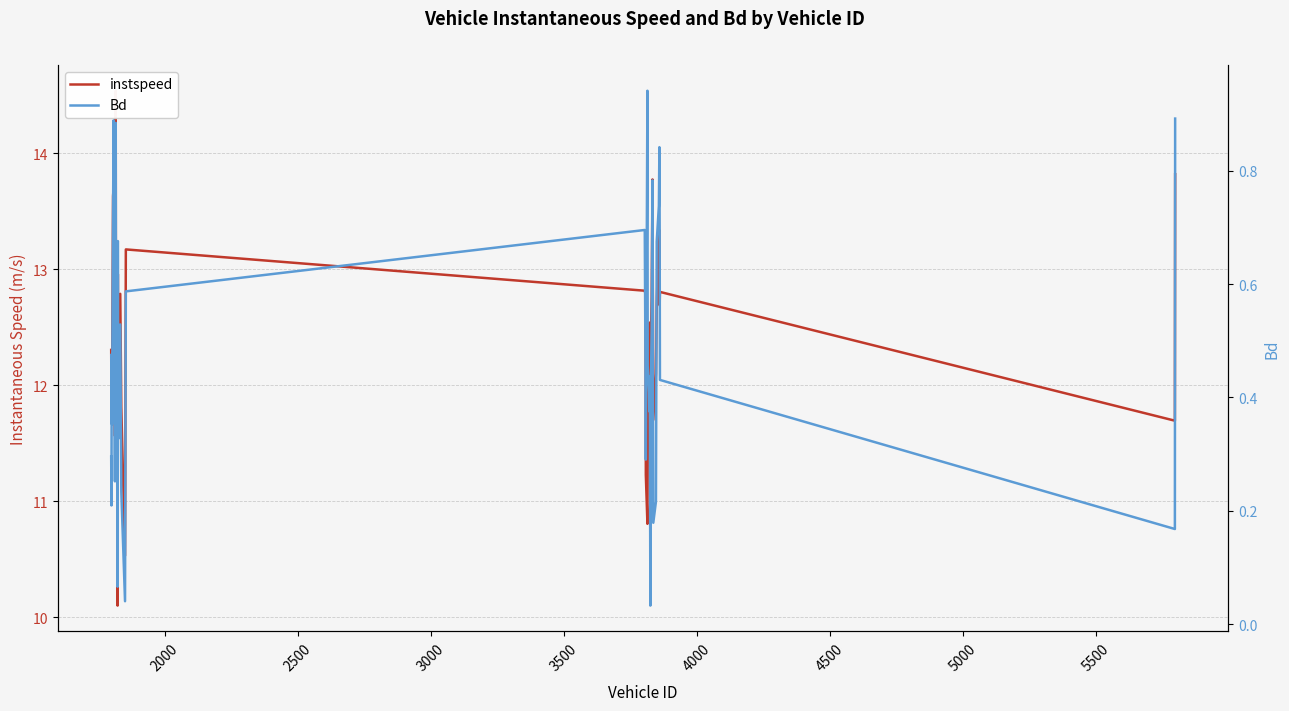

Reading left to right, what are all the values shown in this chart?

instspeed: 12.3	11.8	11.9	11.8	13.6	13.7	13.8	11.6	14.5	12.0	11.8	10.1	13.0	11.8	11.9	12.8	11.8	10.5	13.2	12.8	12.8	11.2	10.8	12.0	11.8	11.7	12.5	10.3	12.2	12.8	13.8	11.7	12.1	12.7	13.3	13.3	12.7	12.8	11.7	13.8
Bd: 0.3	0.2	0.5	0.4	0.7	0.9	0.7	0.3	0.9	0.5	0.3	0.1	0.7	0.4	0.3	0.5	0.2	0.0	0.6	0.7	0.4	0.3	0.9	0.5	0.4	0.4	0.4	0.0	0.4	0.5	0.8	0.2	0.2	0.7	0.7	0.8	0.7	0.4	0.2	0.9